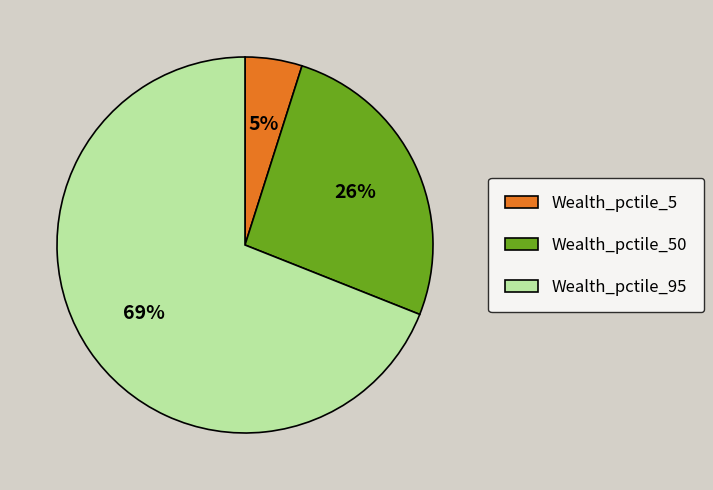

Approximately how many times larger is the value at Wealth_pctile_50 compared to Wealth_pctile_95?

0.4